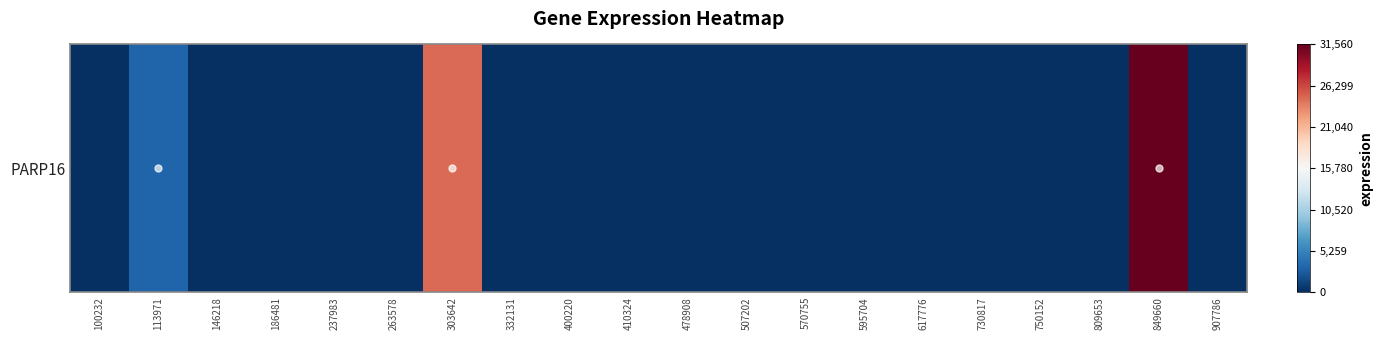

True or false: the data shows -0.8 at 113971.

True